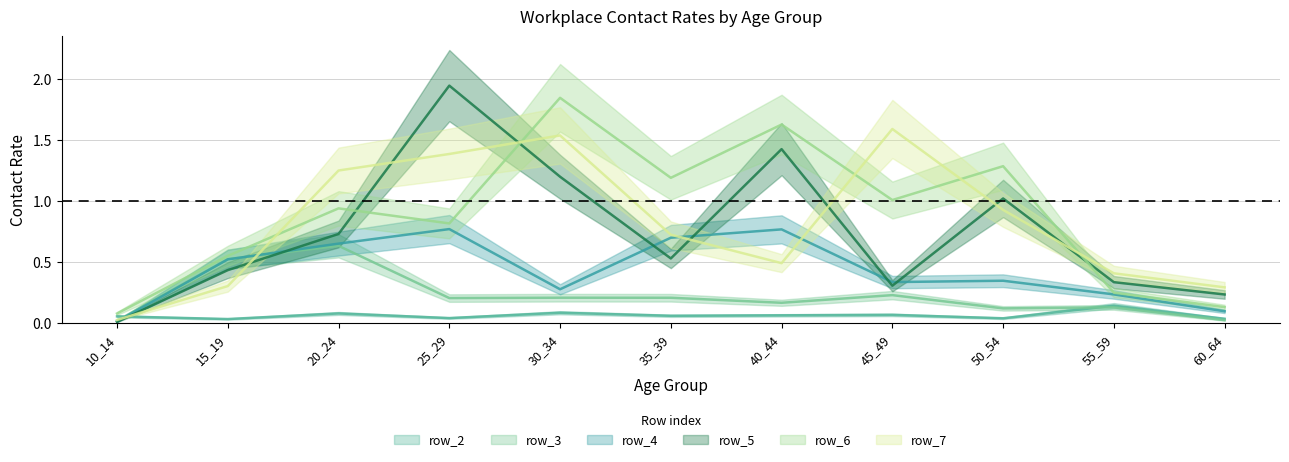

Reading left to right, transcribe all the data shown in this chart.

row_2: 10_14=0.1	15_19=0.0	20_24=0.1	25_29=0.0	30_34=0.1	35_39=0.1	40_44=0.1	45_49=0.1	50_54=0.0	55_59=0.1	60_64=0.0
row_3: 10_14=0.0	15_19=0.5	20_24=0.6	25_29=0.2	30_34=0.2	35_39=0.2	40_44=0.2	45_49=0.2	50_54=0.1	55_59=0.1	60_64=0.0
row_4: 10_14=0.0	15_19=0.5	20_24=0.7	25_29=0.8	30_34=0.3	35_39=0.7	40_44=0.8	45_49=0.3	50_54=0.3	55_59=0.2	60_64=0.1
row_5: 10_14=0.0	15_19=0.4	20_24=0.7	25_29=1.9	30_34=1.2	35_39=0.5	40_44=1.4	45_49=0.3	50_54=1.0	55_59=0.3	60_64=0.2
row_6: 10_14=0.1	15_19=0.6	20_24=0.9	25_29=0.8	30_34=1.8	35_39=1.2	40_44=1.6	45_49=1.0	50_54=1.3	55_59=0.2	60_64=0.1
row_7: 10_14=0.0	15_19=0.3	20_24=1.3	25_29=1.4	30_34=1.5	35_39=0.7	40_44=0.5	45_49=1.6	50_54=0.9	55_59=0.4	60_64=0.3